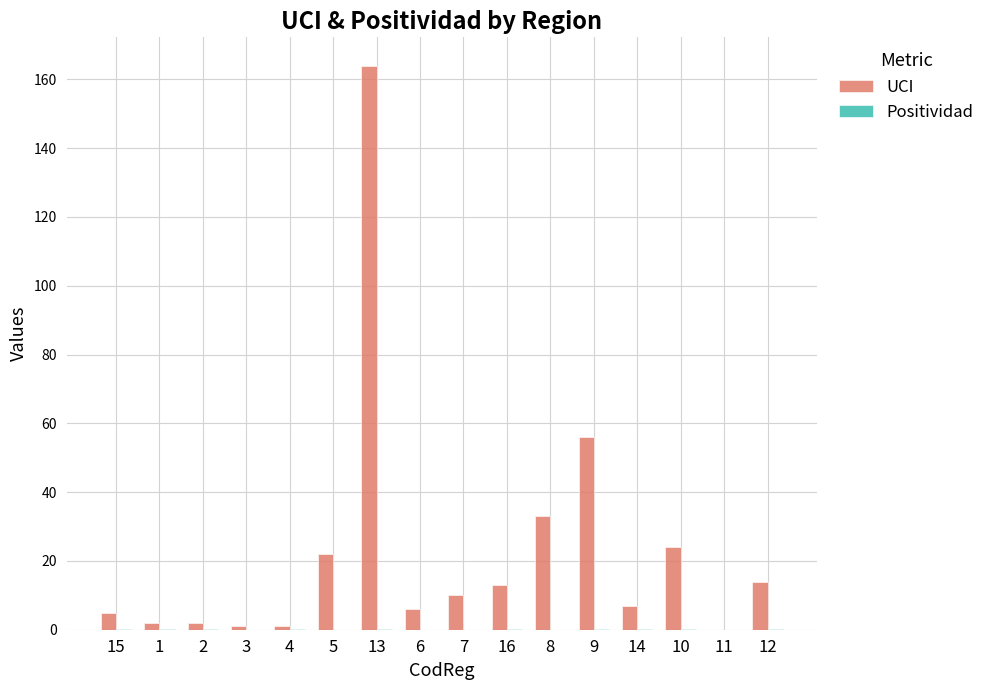

The value of UCI at 14 is 7.0. True or false?

True